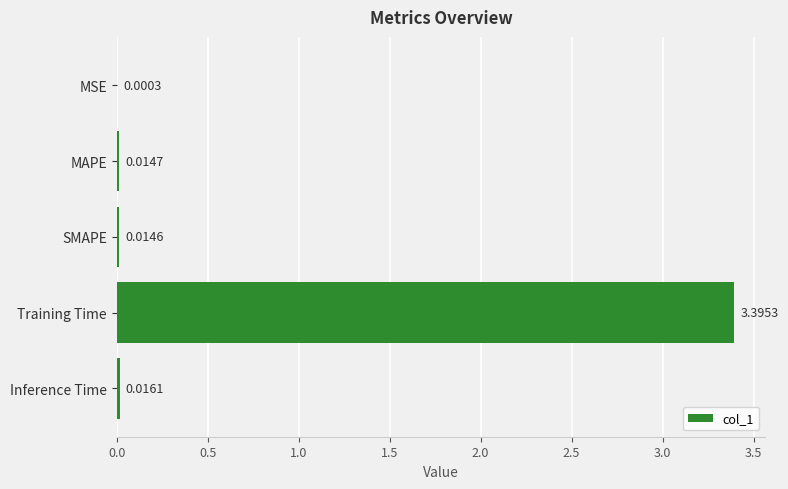

What is the sum of all values?

3.4